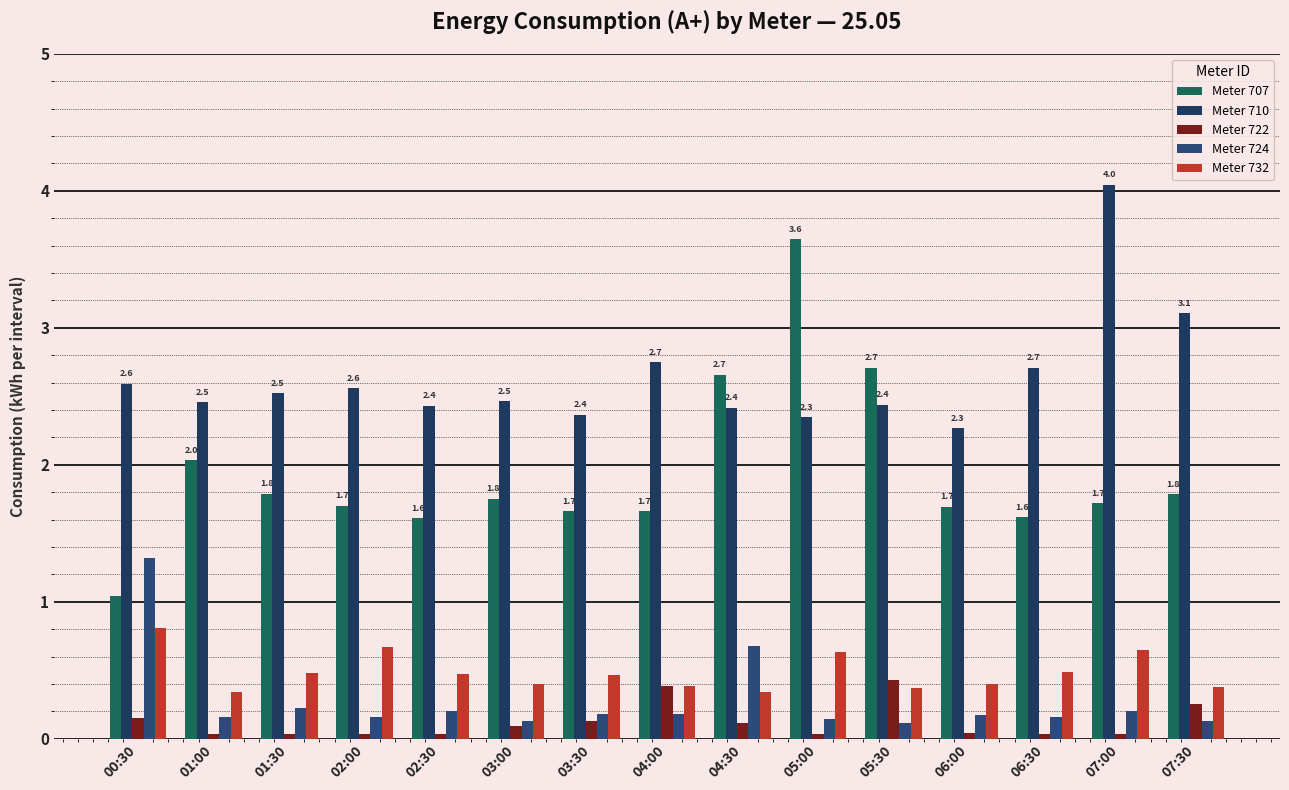

List the labels in order of Meter 722 value, largest first.

05:30, 04:00, 07:30, 00:30, 03:30, 04:30, 03:00, 06:00, 01:00, 01:30, 02:00, 02:30, 05:00, 06:30, 07:00